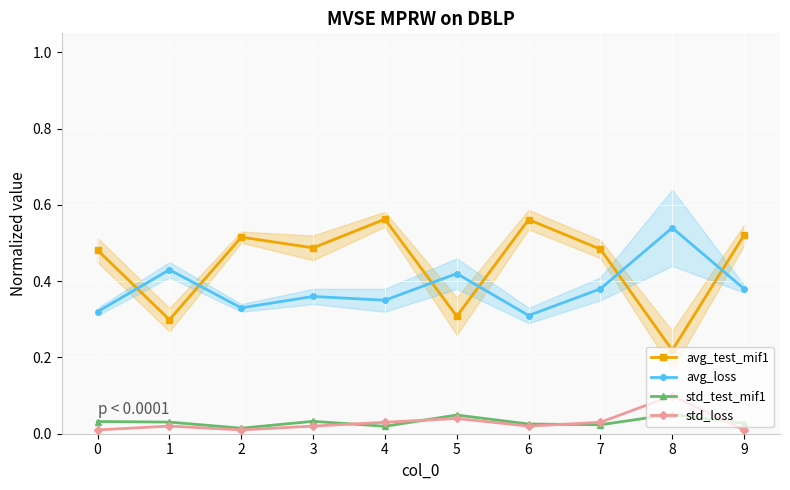

How many lines are shown in the chart?

4